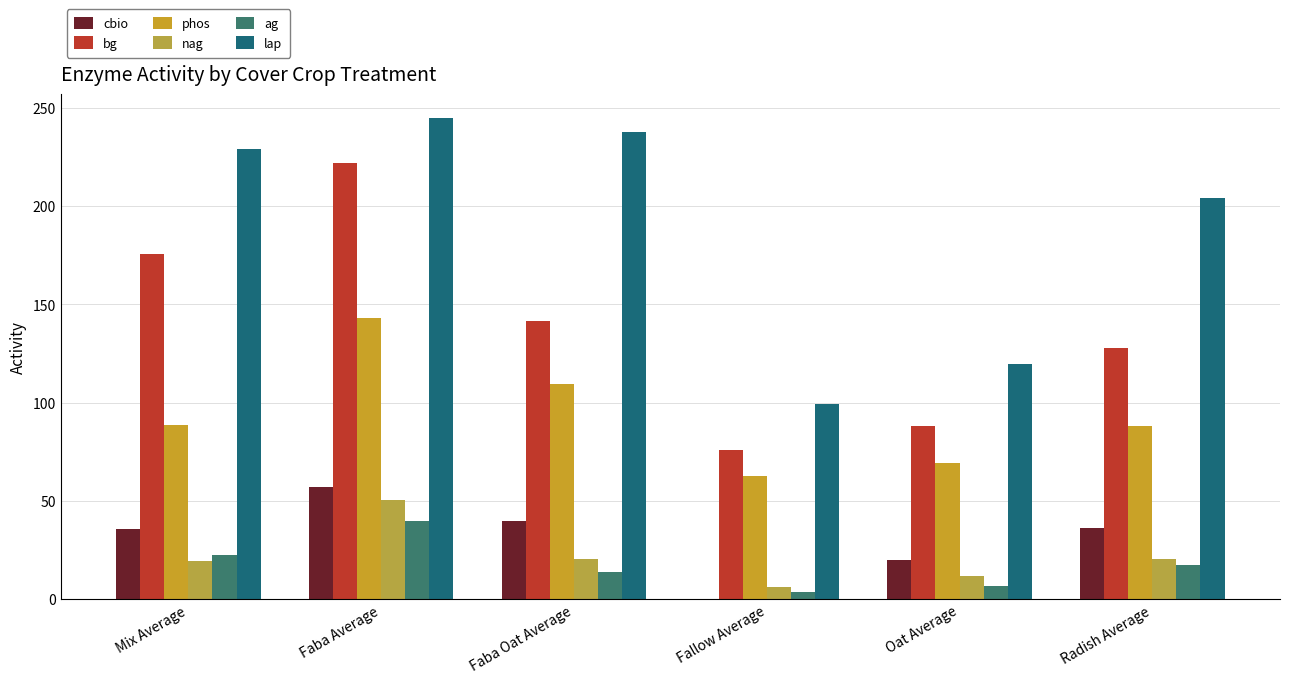

Is it true that ag equals 22.3 at Mix Average?

True